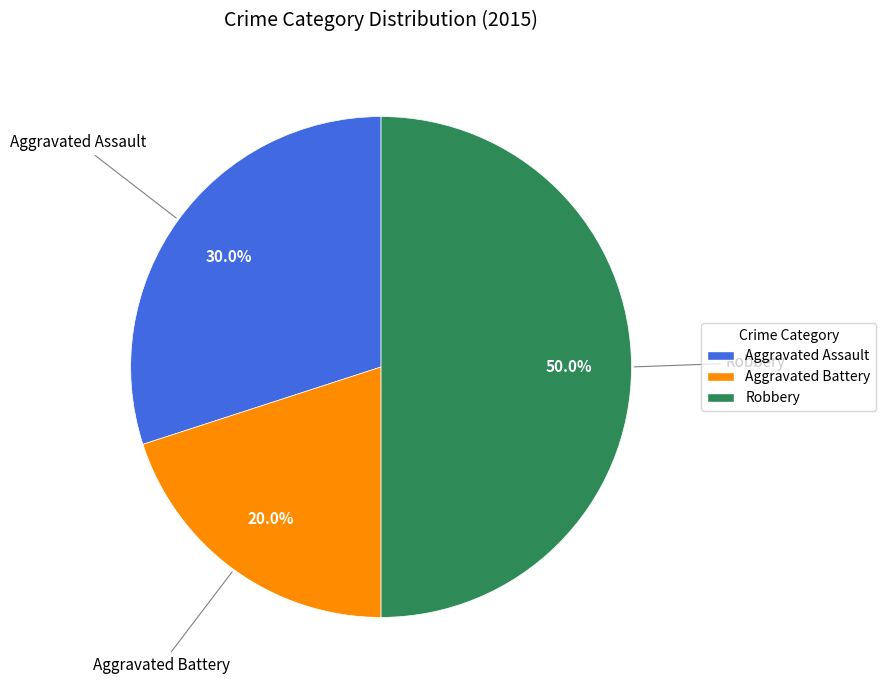

What portion of the pie excludes Aggravated Battery?

80.0%